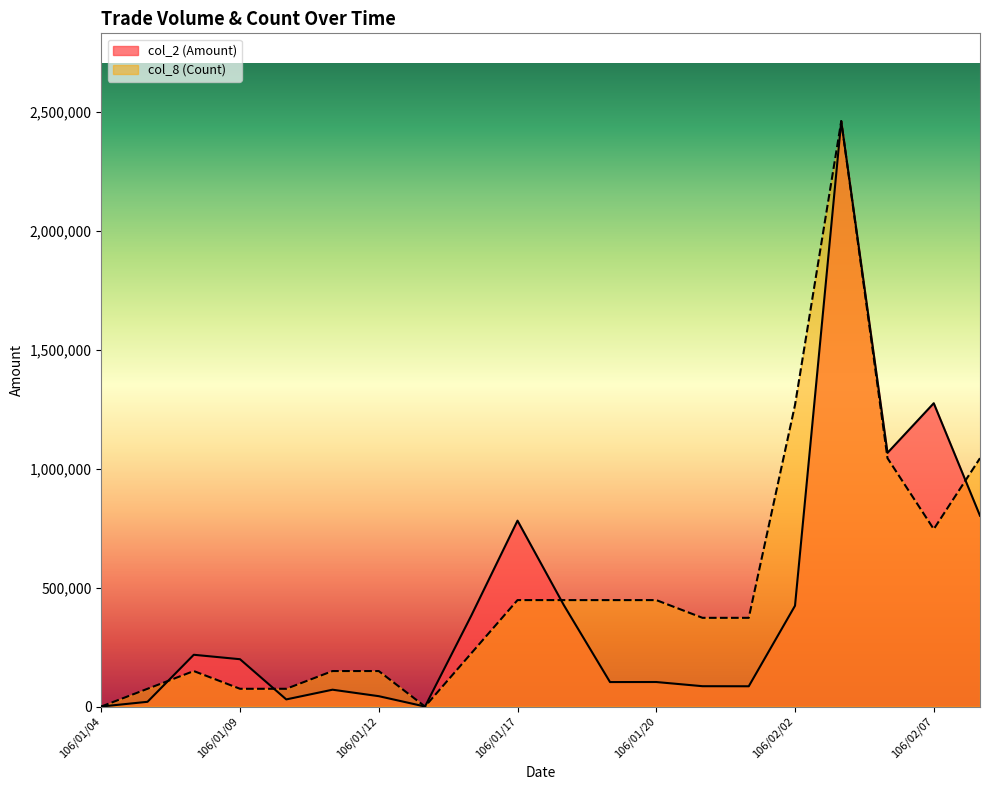

Rank the series at 106/01/05 from highest to lowest value.

col_8 (Count), col_2 (Amount)